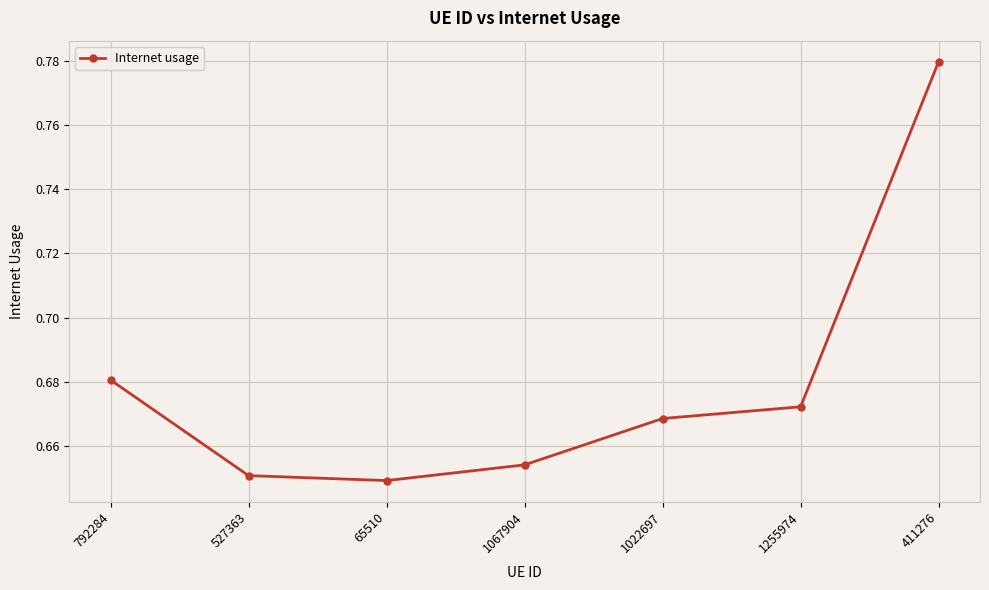

Is it true that the value at 1067904 is 1.1?

False